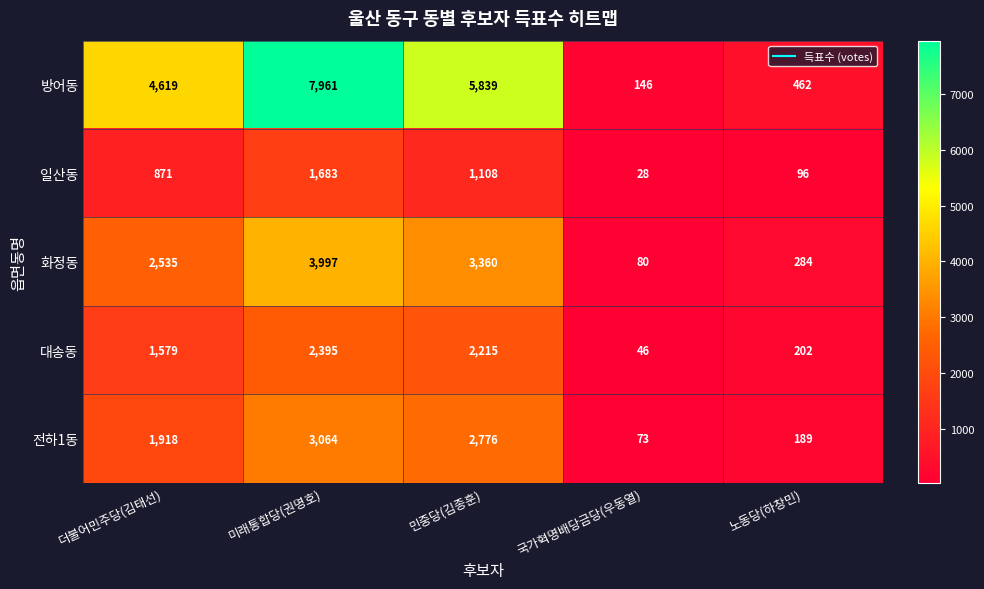

How many categories are shown in the chart?

5